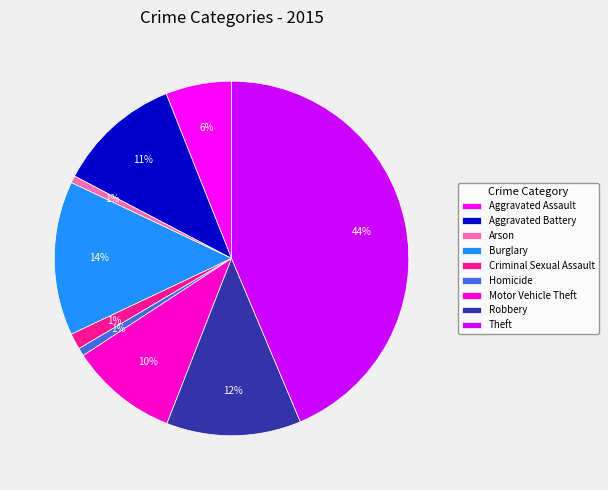

Which slice is the largest?

Theft